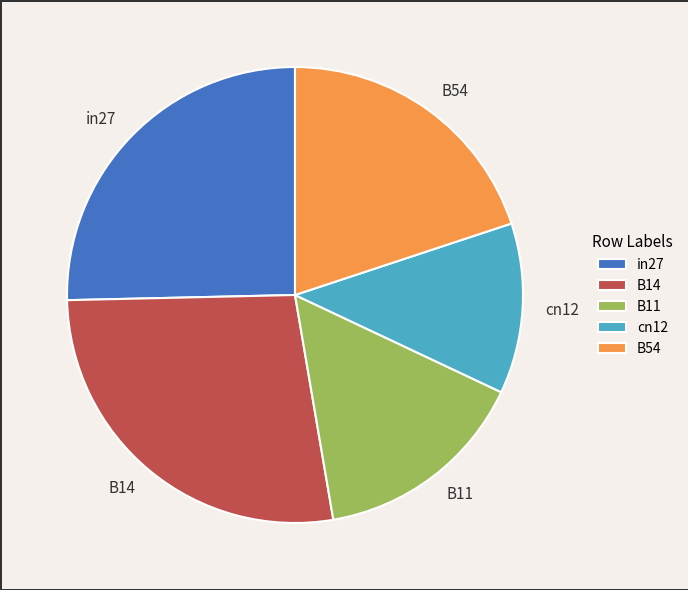

The in27 slice represents 16% of the pie. True or false?

False